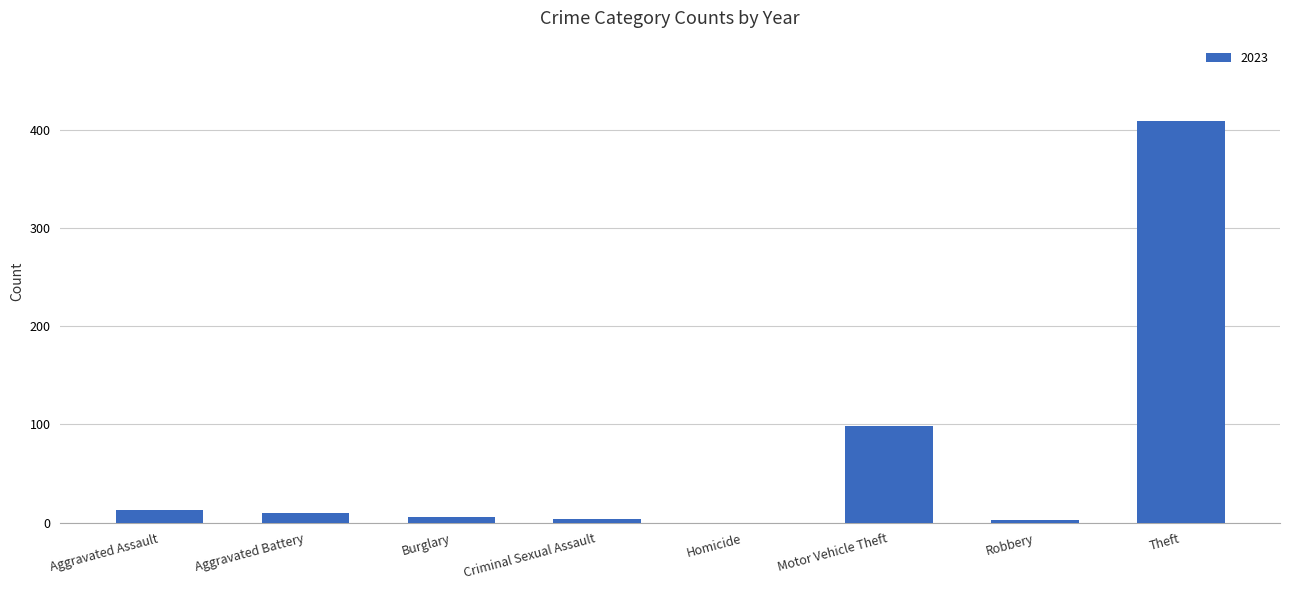

What is the sum of the values at Theft and Aggravated Battery?

419